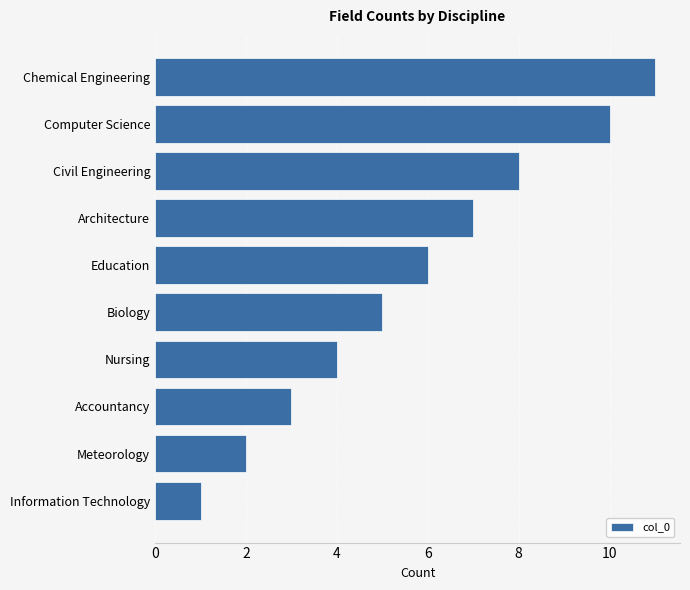

How many values are between 3 and 8?

6